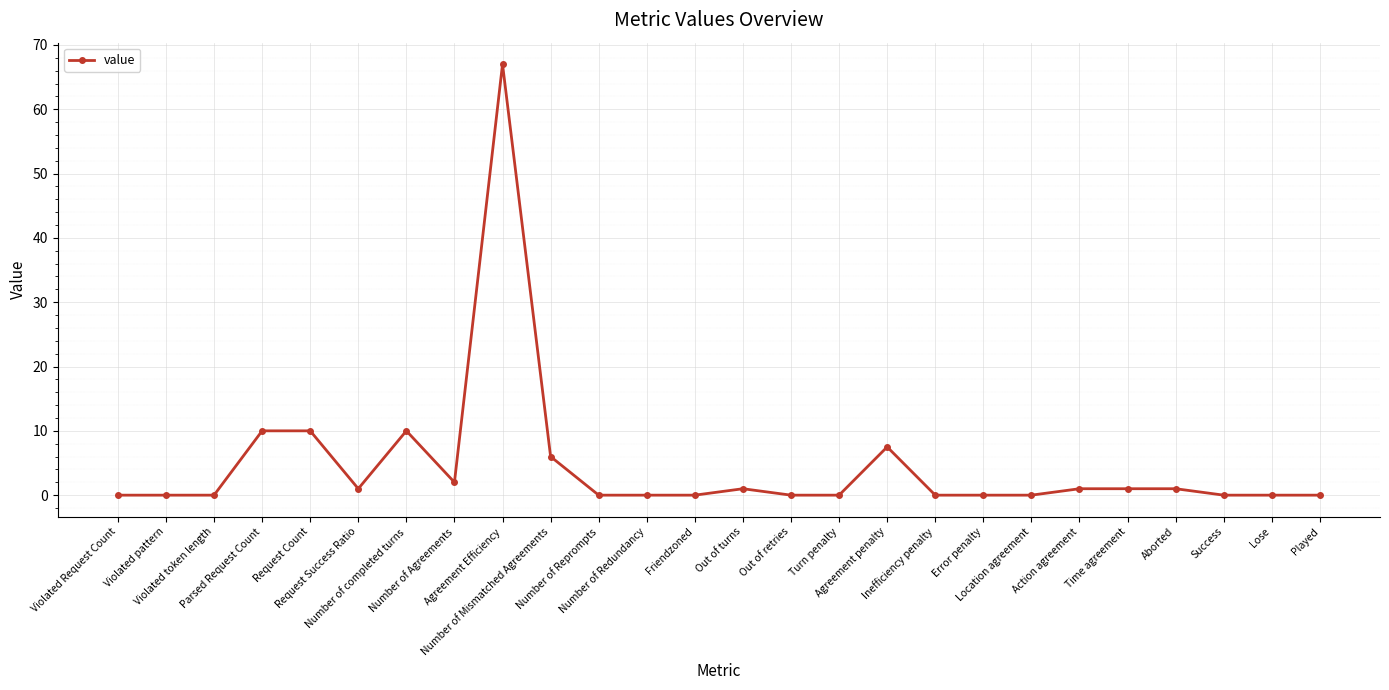

Reading left to right, list all the values displayed in this chart.

Violated Request Count=0.0	Violated pattern=0.0	Violated token length=0.0	Parsed Request Count=10.0	Request Count=10.0	Request Success Ratio=1.0	Number of completed turns=10.0	Number of Agreements=2.0	Agreement Efficiency=67.0	Number of Mismatched Agreements=6.0	Number of Reprompts=0.0	Number of Redundancy=0.0	Friendzoned=0.0	Out of turns=1.0	Out of retries=0.0	Turn penalty=0.0	Agreement penalty=7.5	Inefficiency penalty=0.0	Error penalty=0.0	Location agreement=0.0	Action agreement=1.0	Time agreement=1.0	Aborted=1.0	Success=0.0	Lose=0.0	Played=0.0